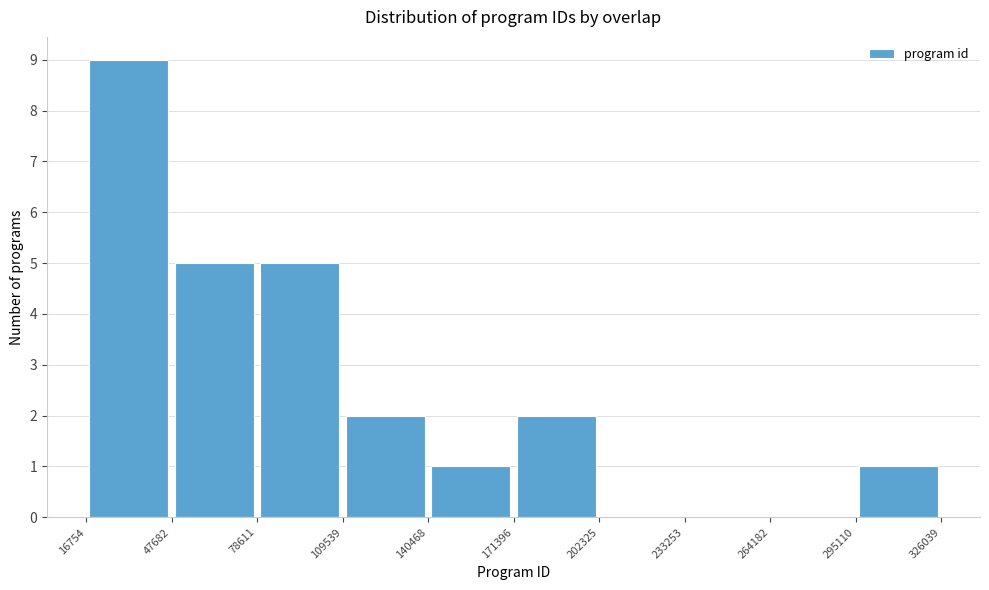

Over which range of the x-axis is the bar tallest?

16754 to 47682